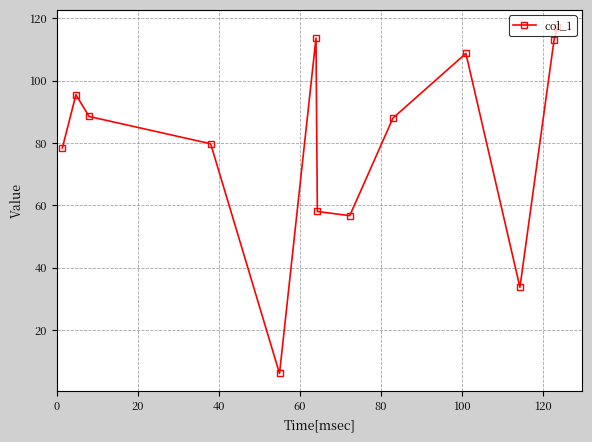

How many lines are shown in the chart?

1